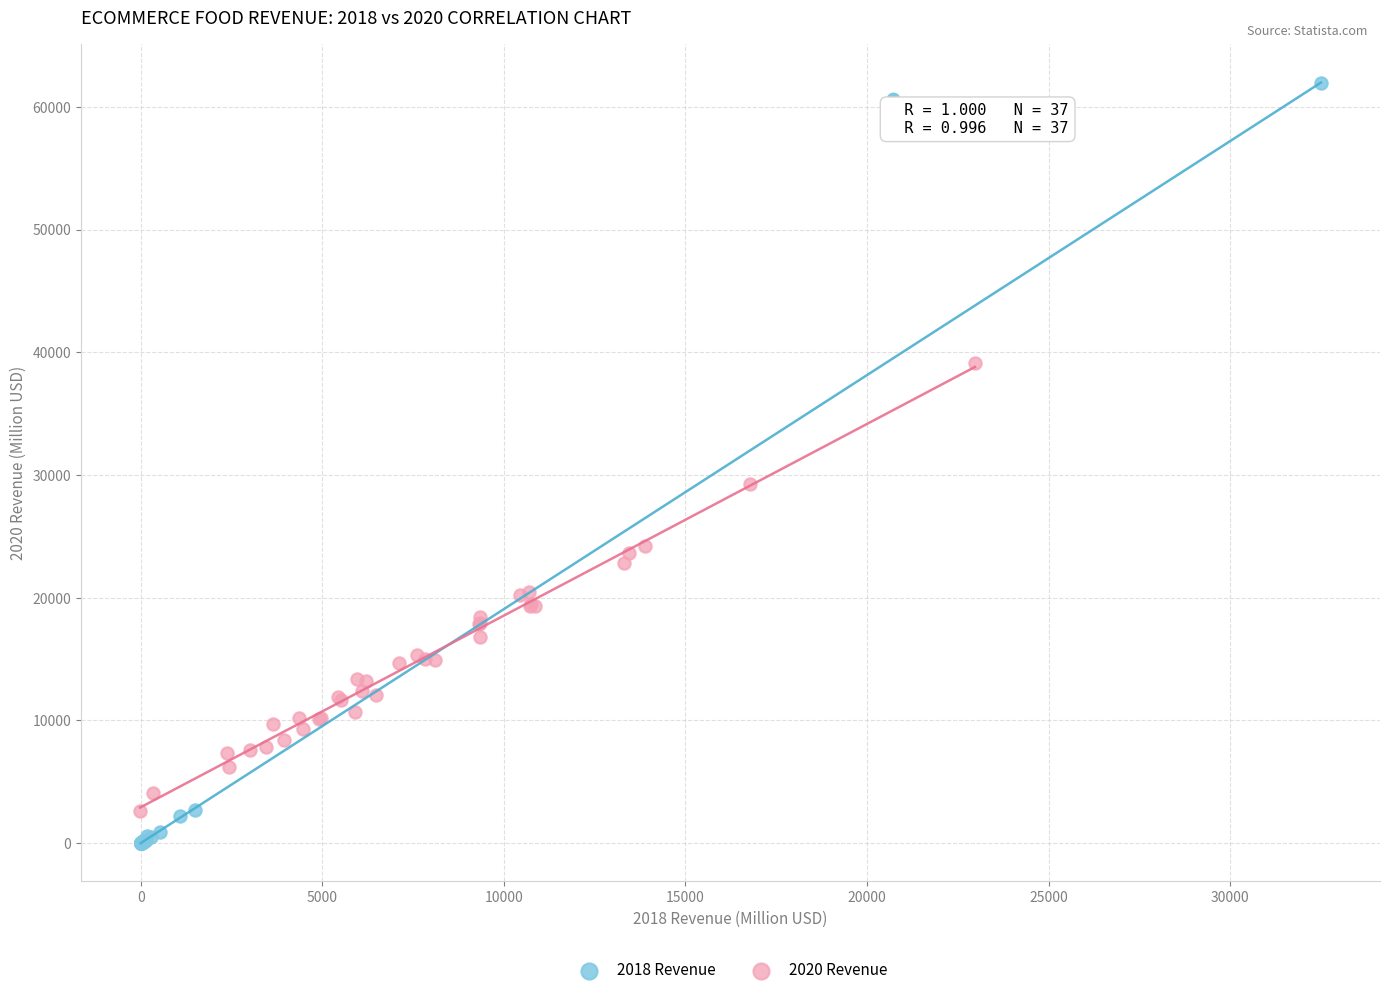

Which series reaches the maximum Y coordinate?

2018 Revenue